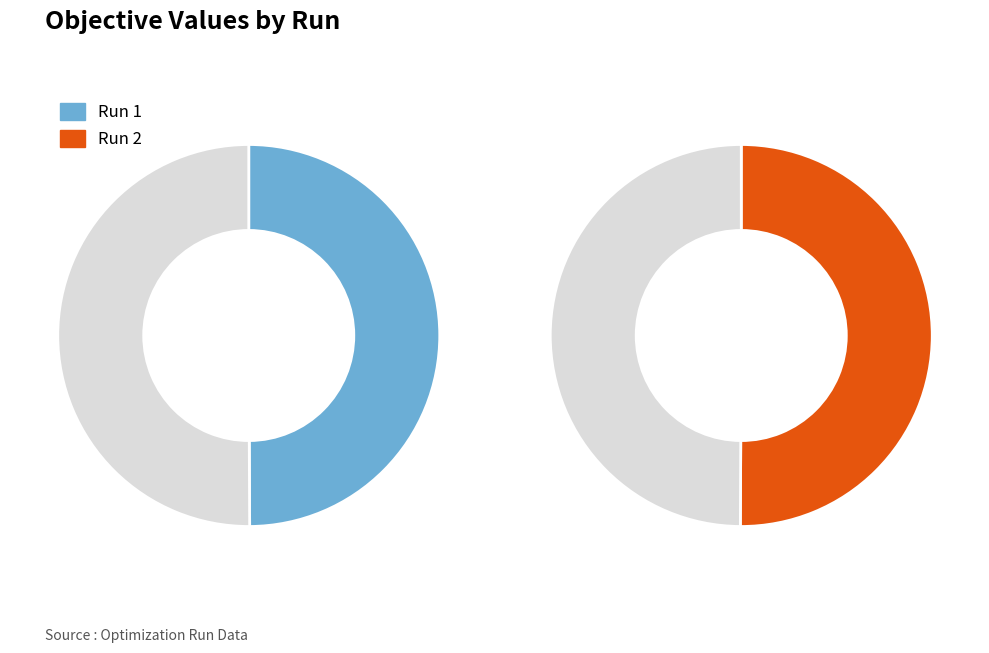

To the nearest percent, what percentage of the pie is Run 1?

50%